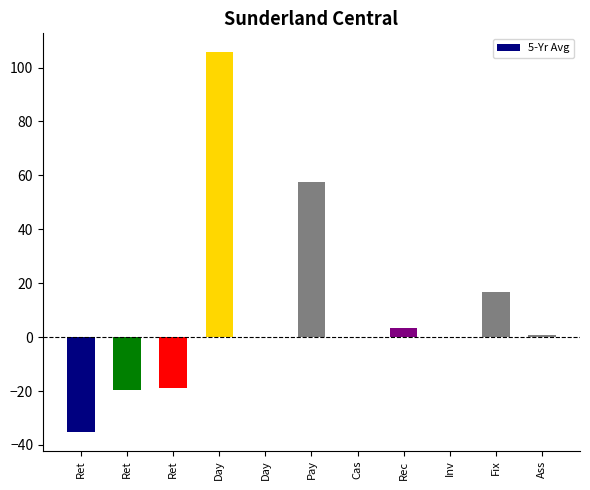

How many categories are shown in the chart?

11